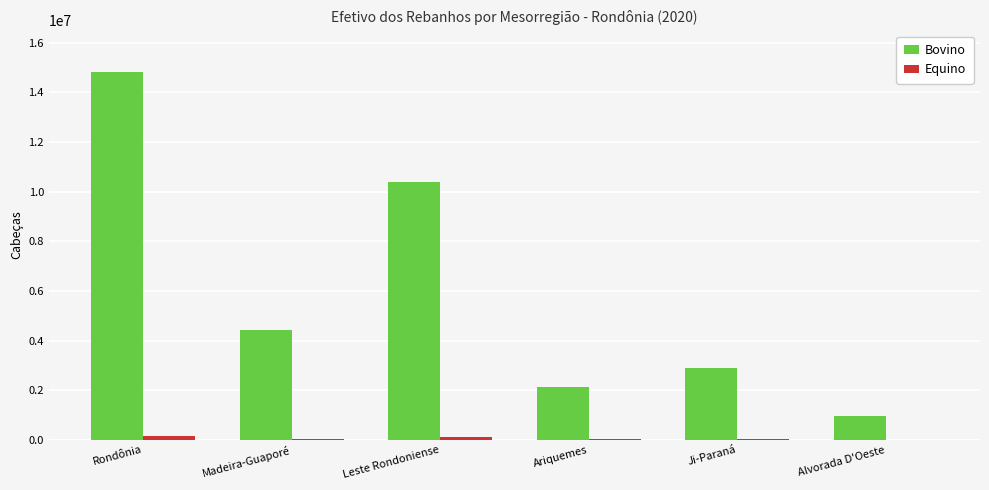

At which label is Bovino closest to 7889768?

Leste Rondoniense